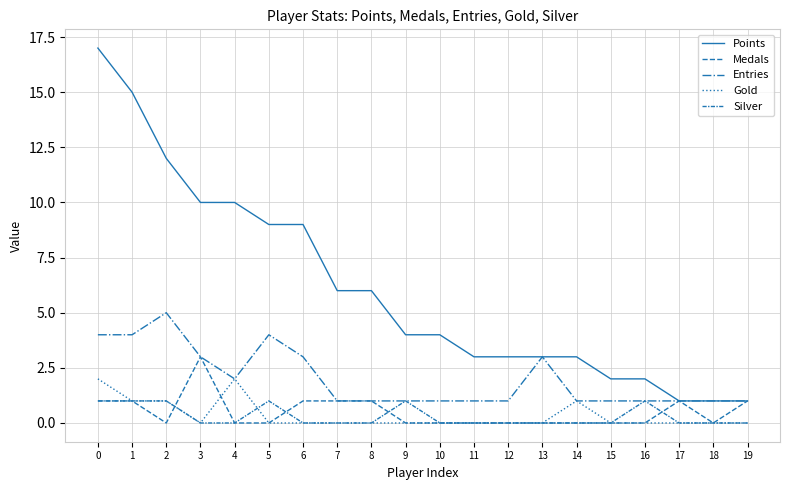

Is this an area chart (filled region under the line)?

No